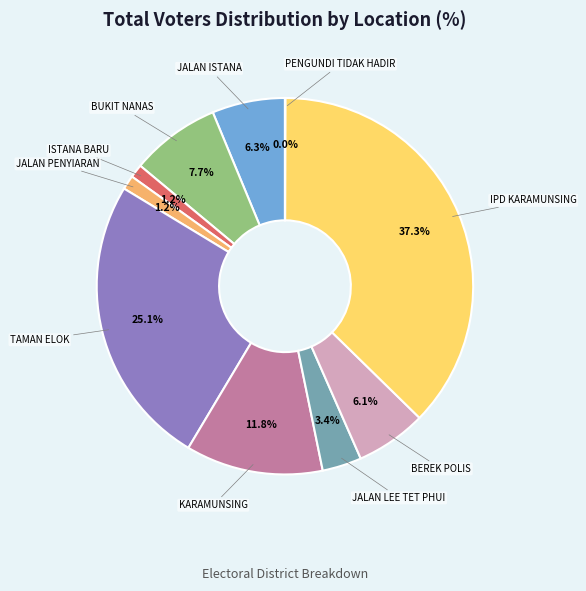

Is there any slice that represents more than half of the pie?

No